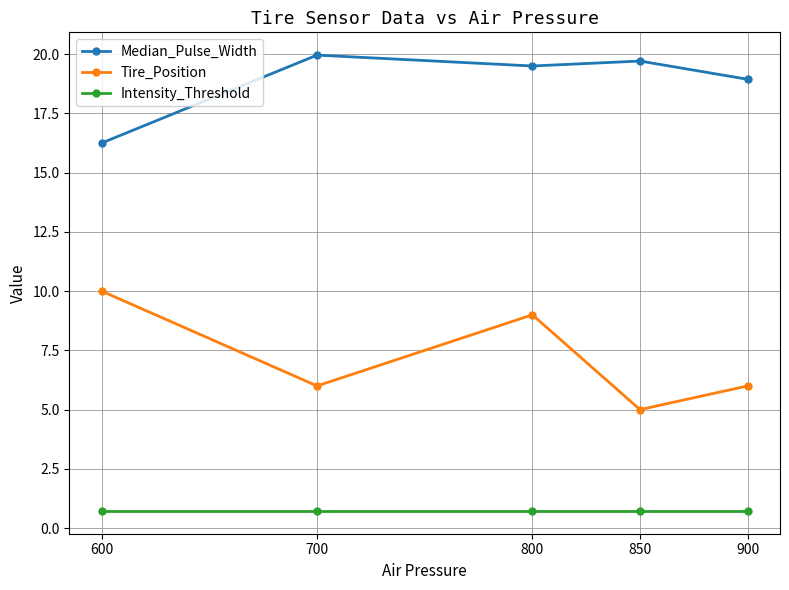

What is the approximate value of Median_Pulse_Width at 800?

19.5